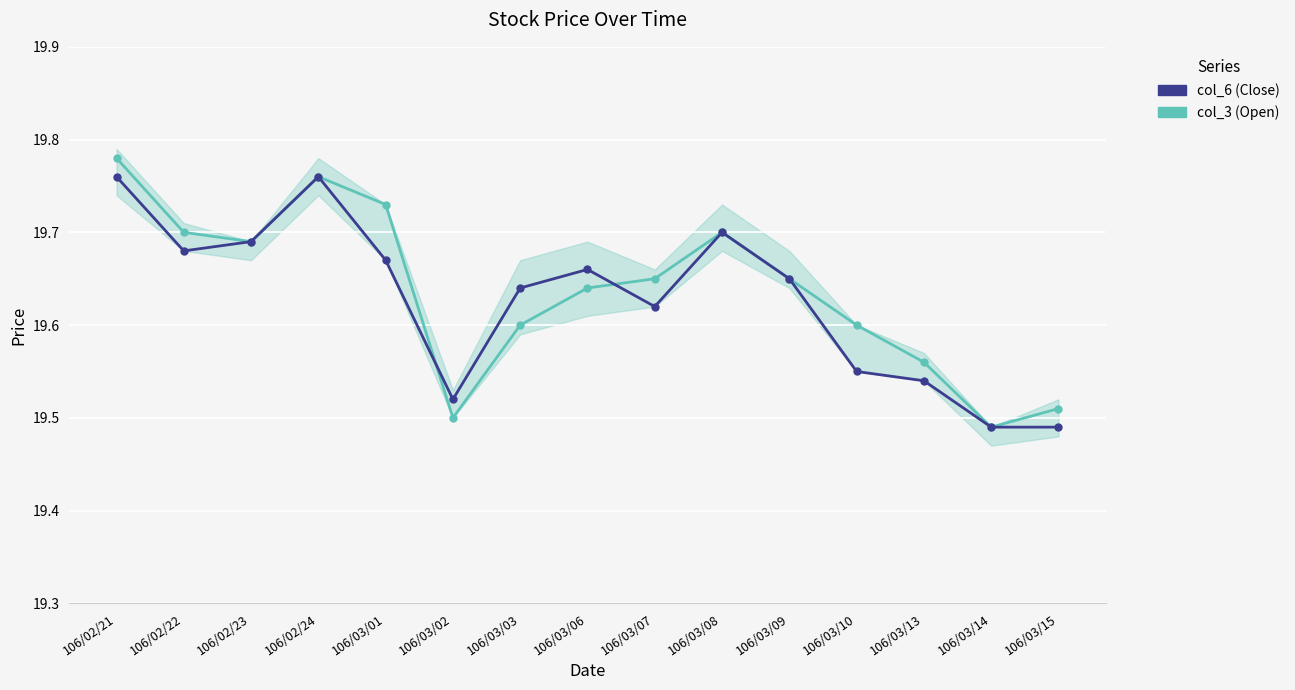

Where is the first local maximum for col_3 (Open)?

106/02/24